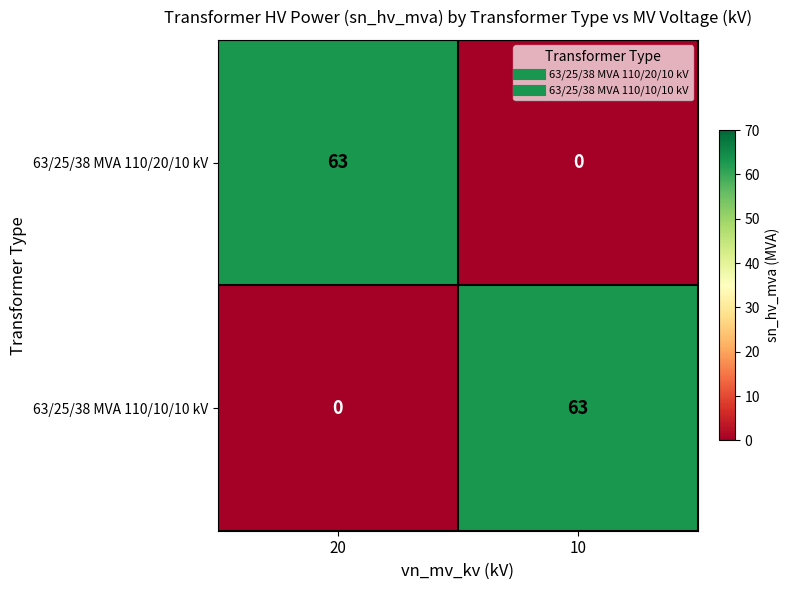

What is the total value across all series at 10?

63